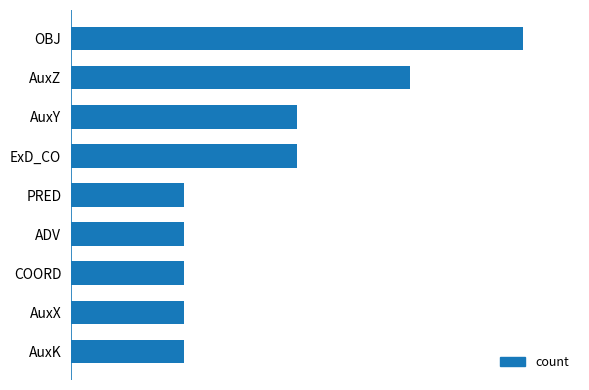

Does the chart contain any negative values?

No